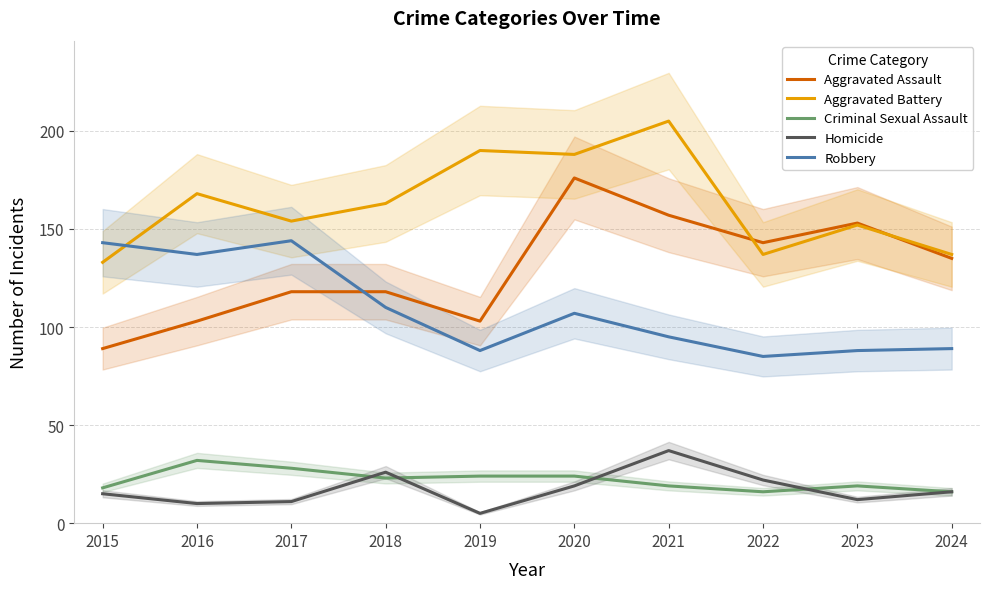

How many lines are shown in the chart?

5